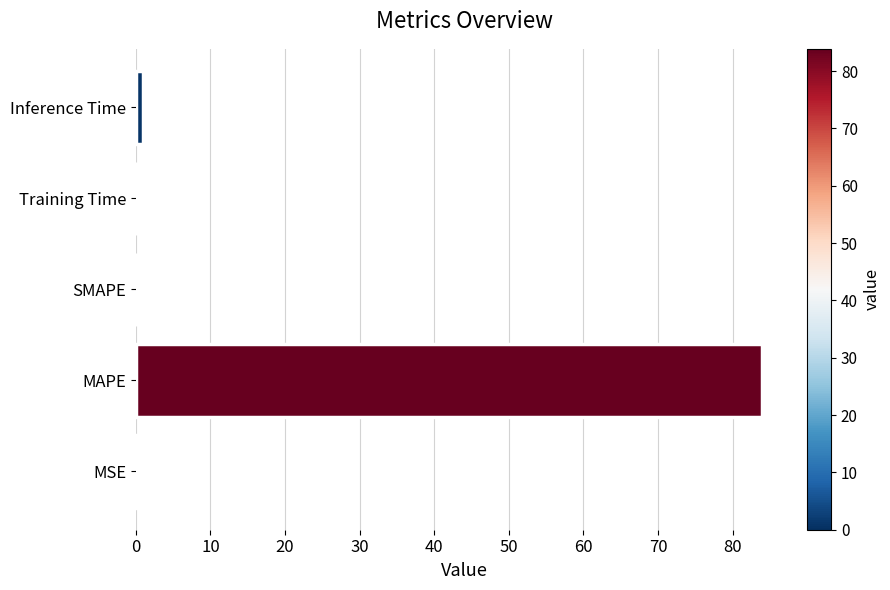

Are the bars horizontal?

Yes